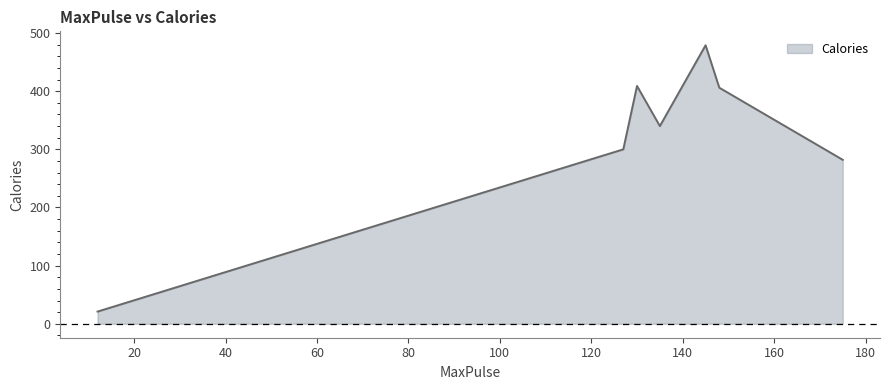

True or false: the data has more than 2 interior local peaks.

False